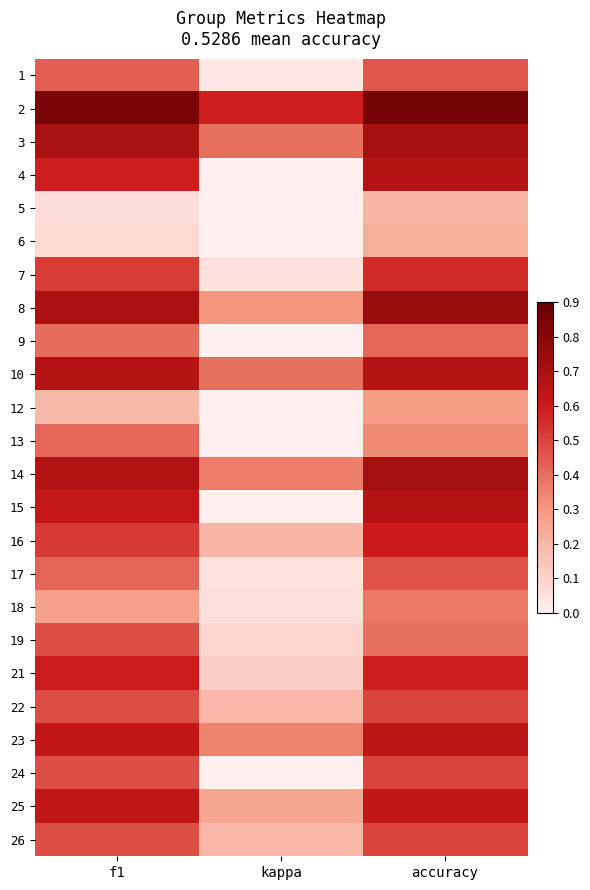

What is the greatest value displayed?

0.9